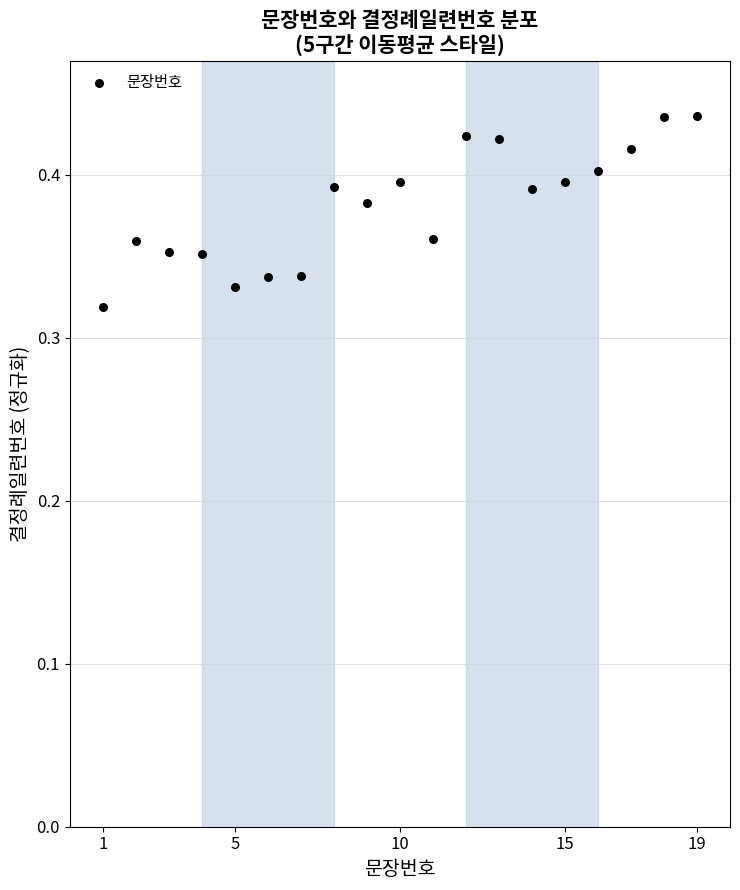

What is the range of X values (max minus min)?

18.0